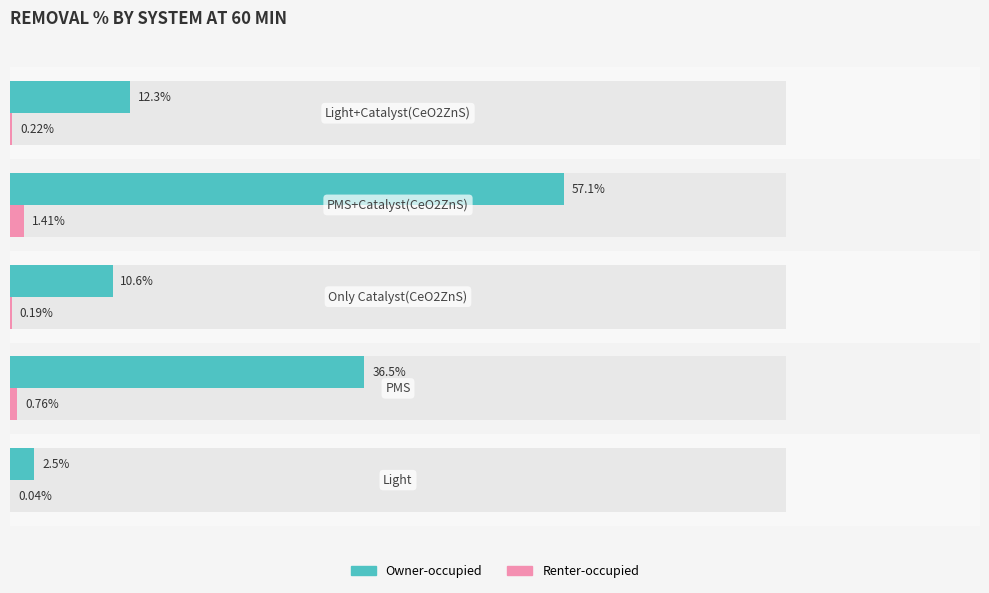

How many bars are there in total?

10